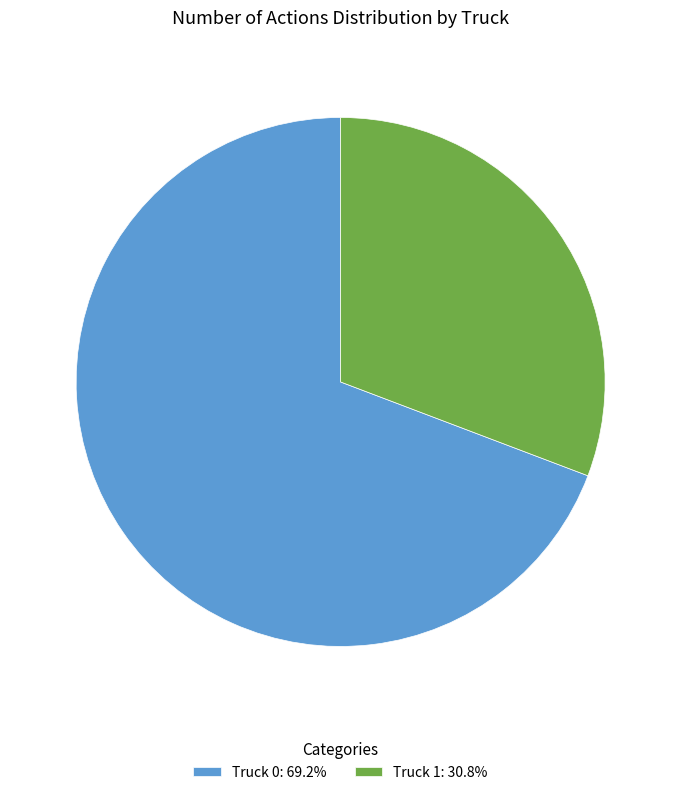

What is the ratio of the value at Truck 1: 30.8% to the value at Truck 0: 69.2%?

0.4